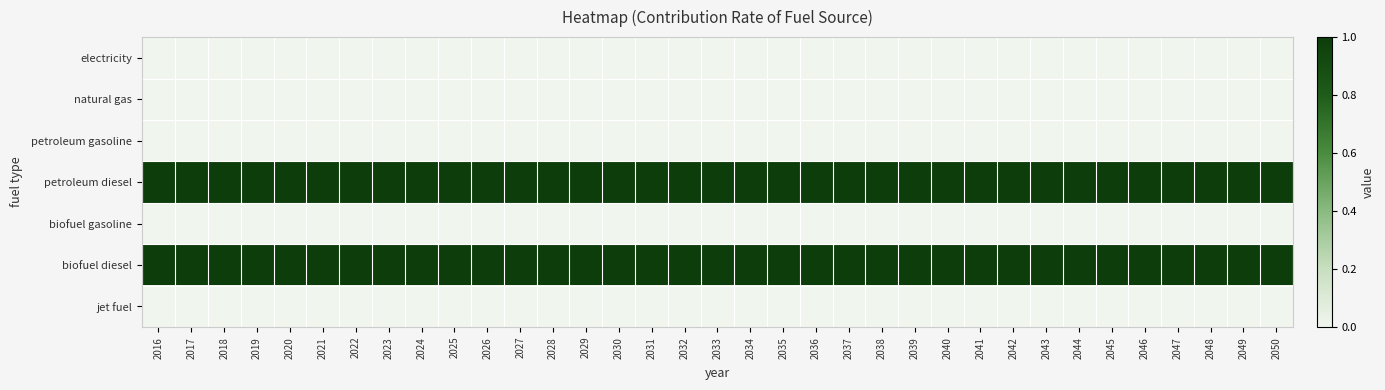

At how many categories does at least one series exceed 0?

35